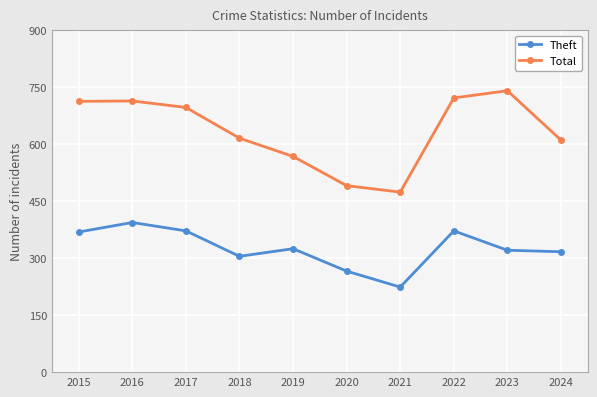

What is the difference between the second highest and second lowest values in the Theft series?

106